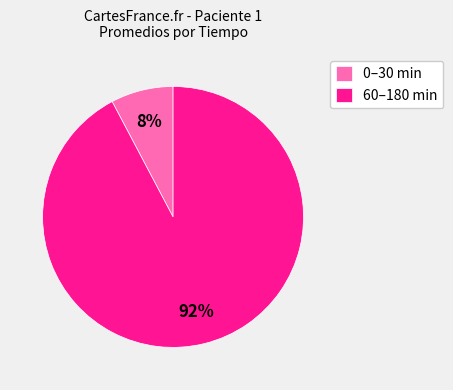

Rank the categories by value from lowest to highest.

0–30 min, 60–180 min